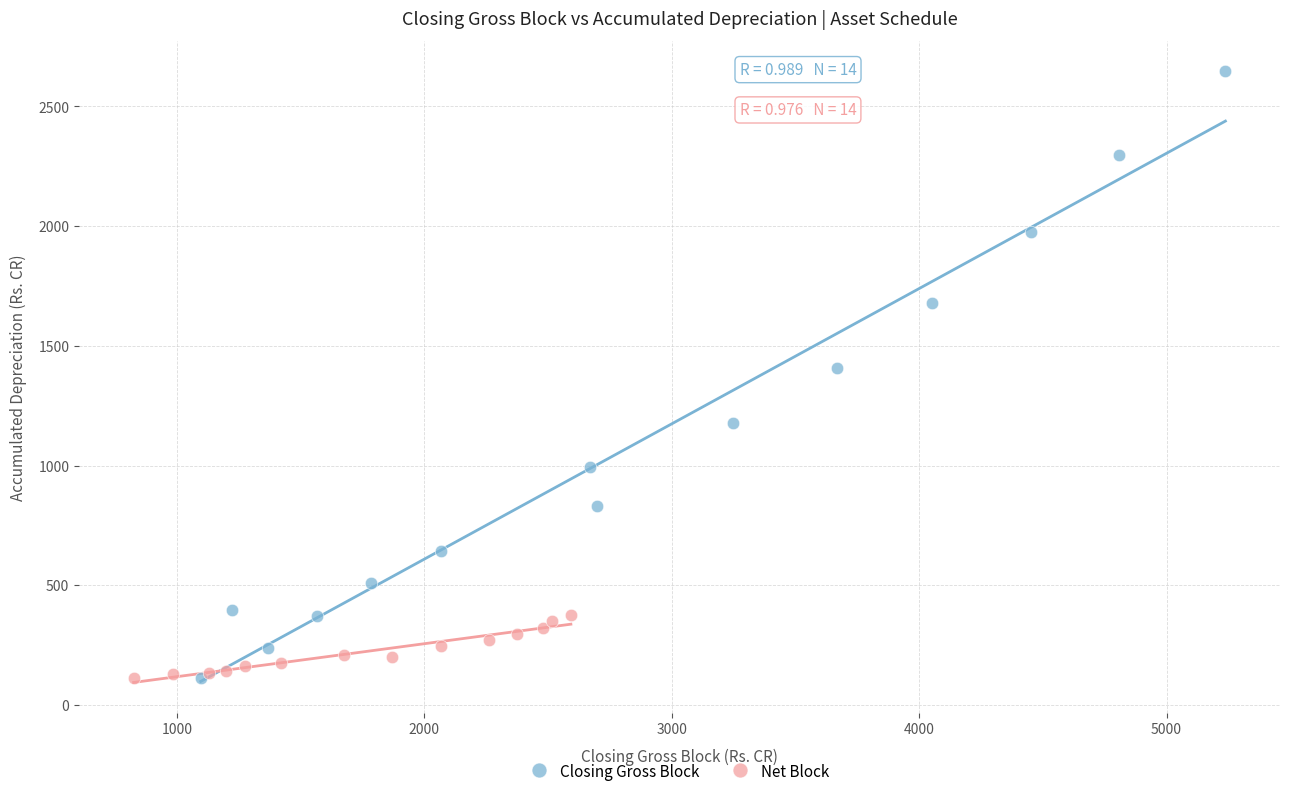

Which series has the largest Y range (max minus min)?

Closing Gross Block